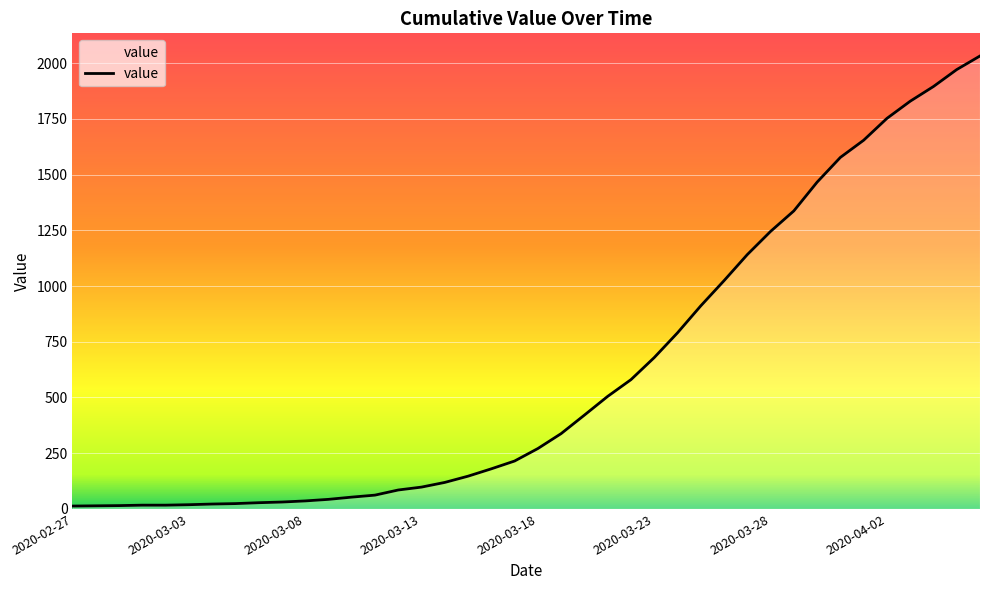

What is the maximum value shown in the chart?

2032